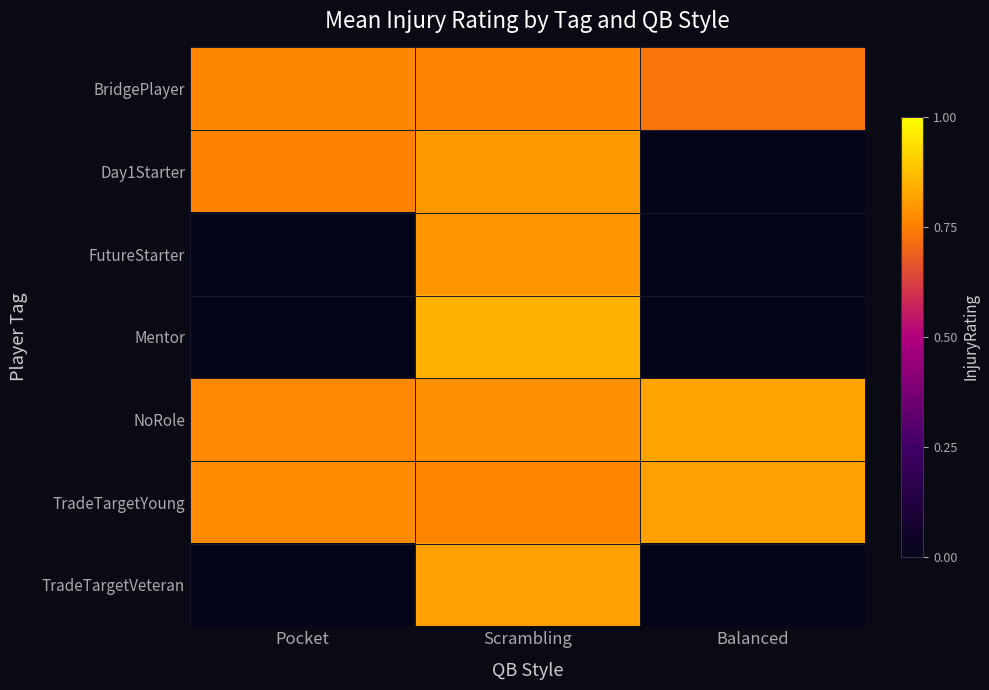

What is the spread (max minus min) of values at Balanced?

0.8